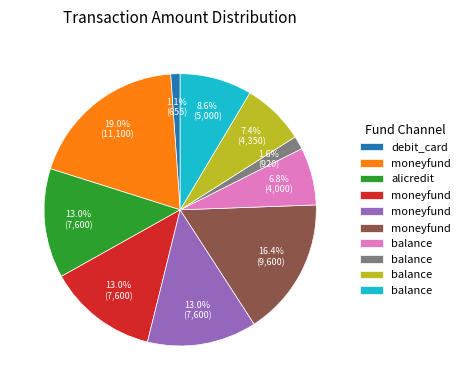

To the nearest percent, what is the average slice percentage?

10%